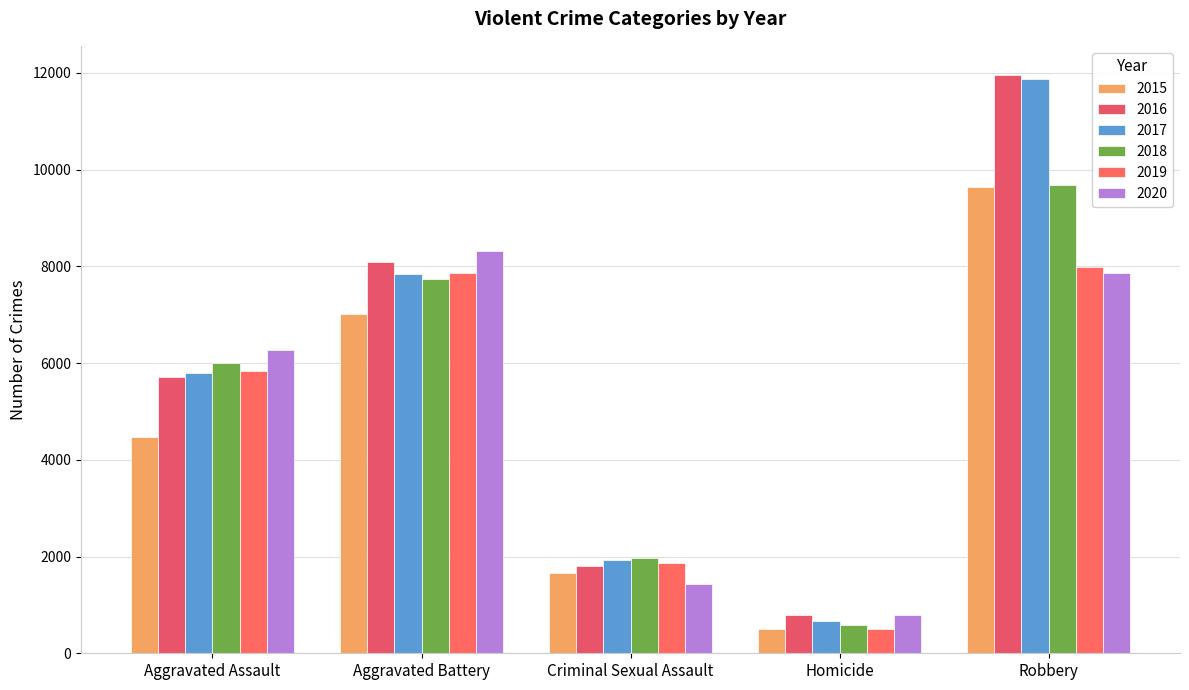

How many groups of bars are there?

5